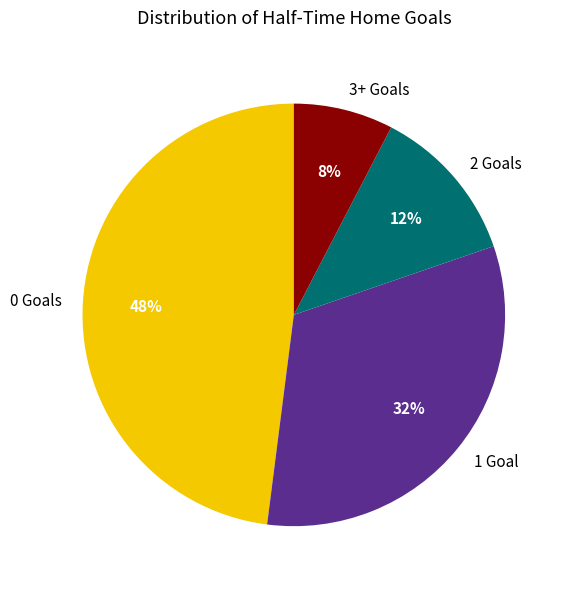

How many slices are in this pie chart?

4